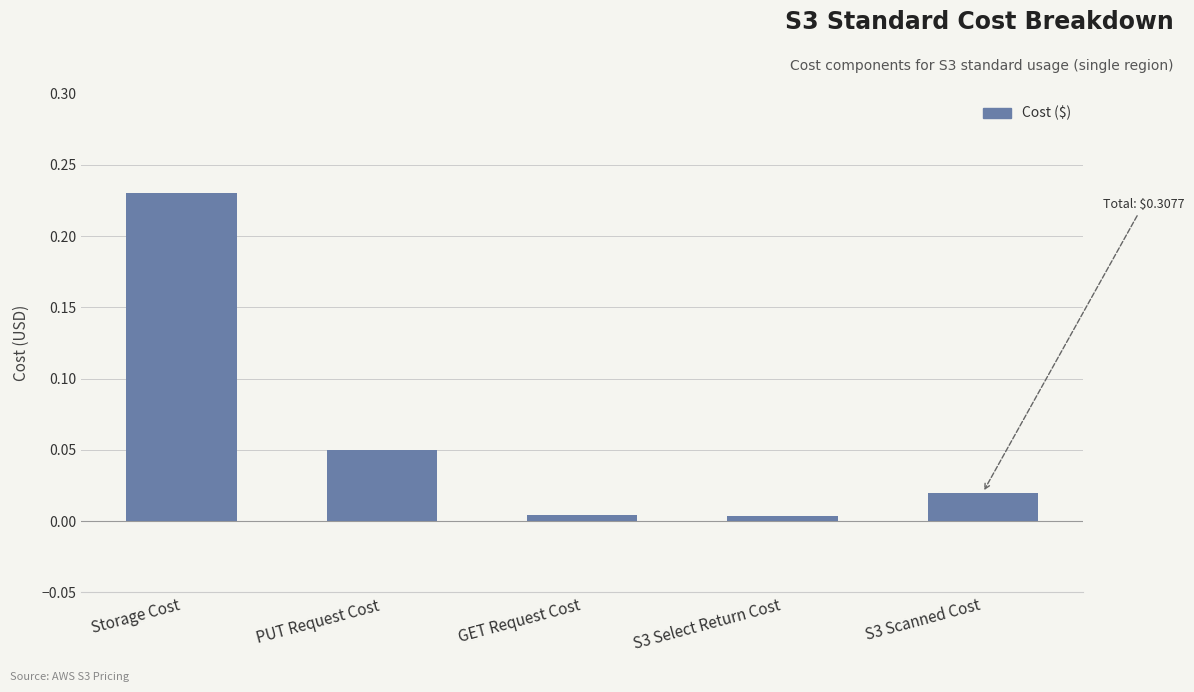

What is the sum of all values?

0.3